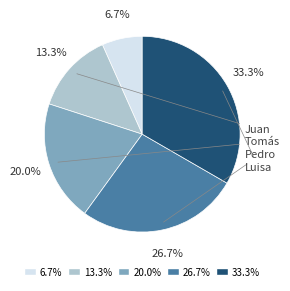

What is the largest slice in the pie chart?

Luisa